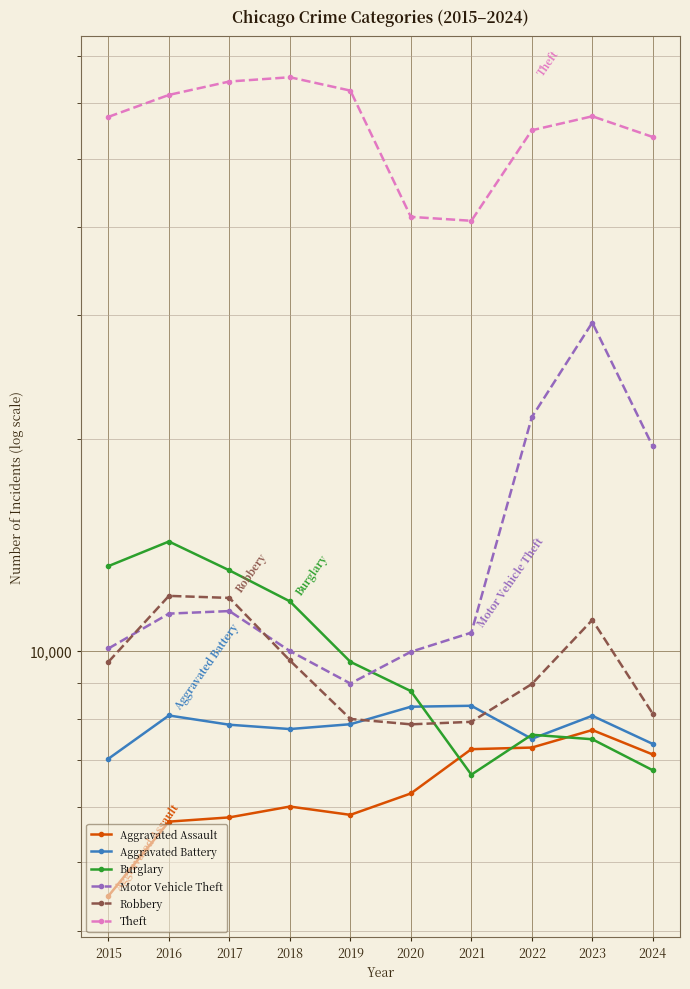

True or false: Theft and Motor Vehicle Theft intersect in this chart.

False